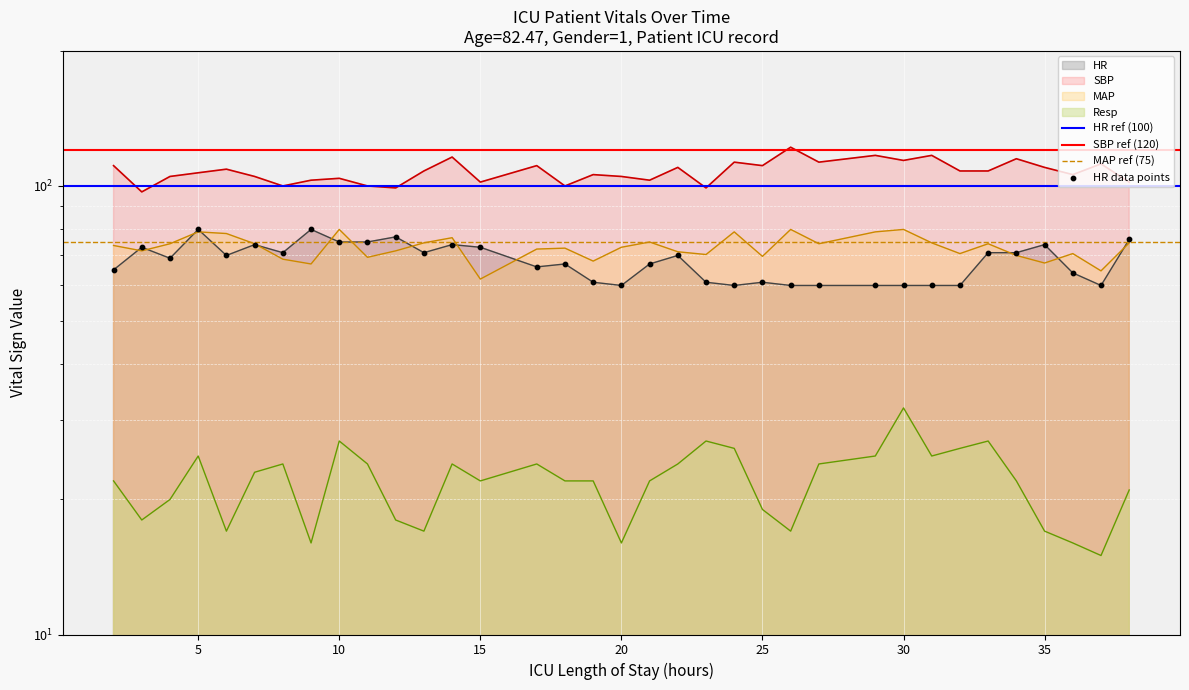

At which category is the sum across all series the highest?

5